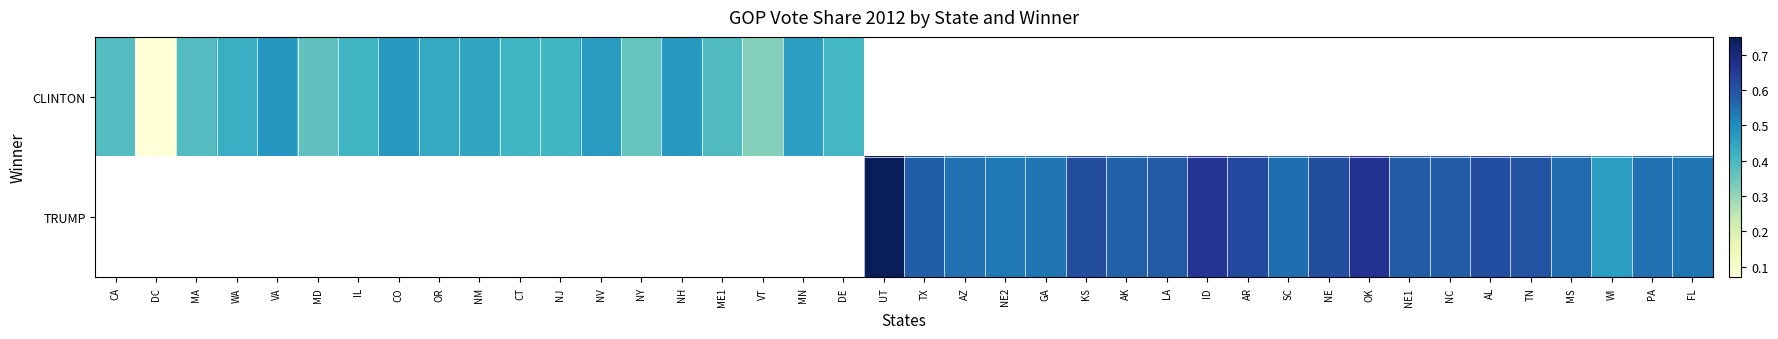

Which series has the widest spread of values?

CLINTON